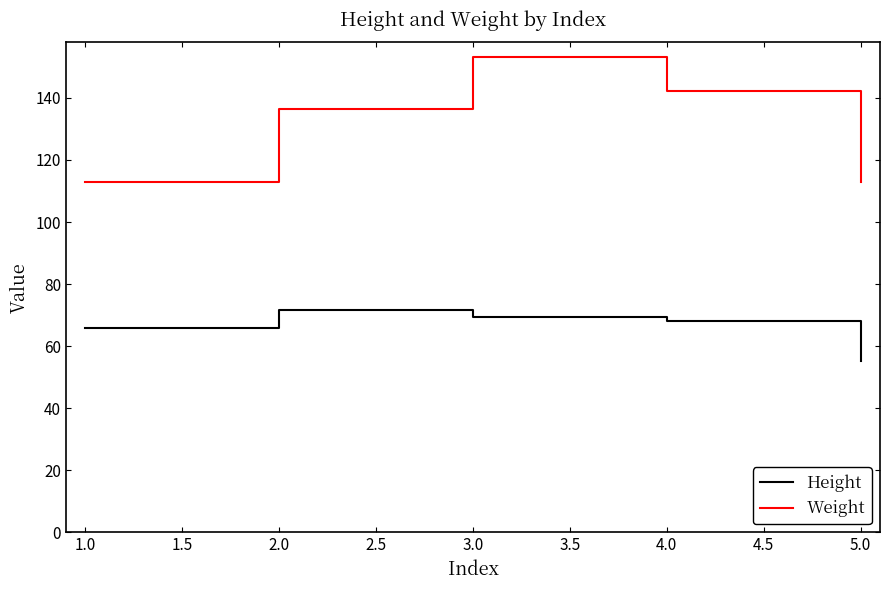

True or false: Weight and Height cross at least once.

False